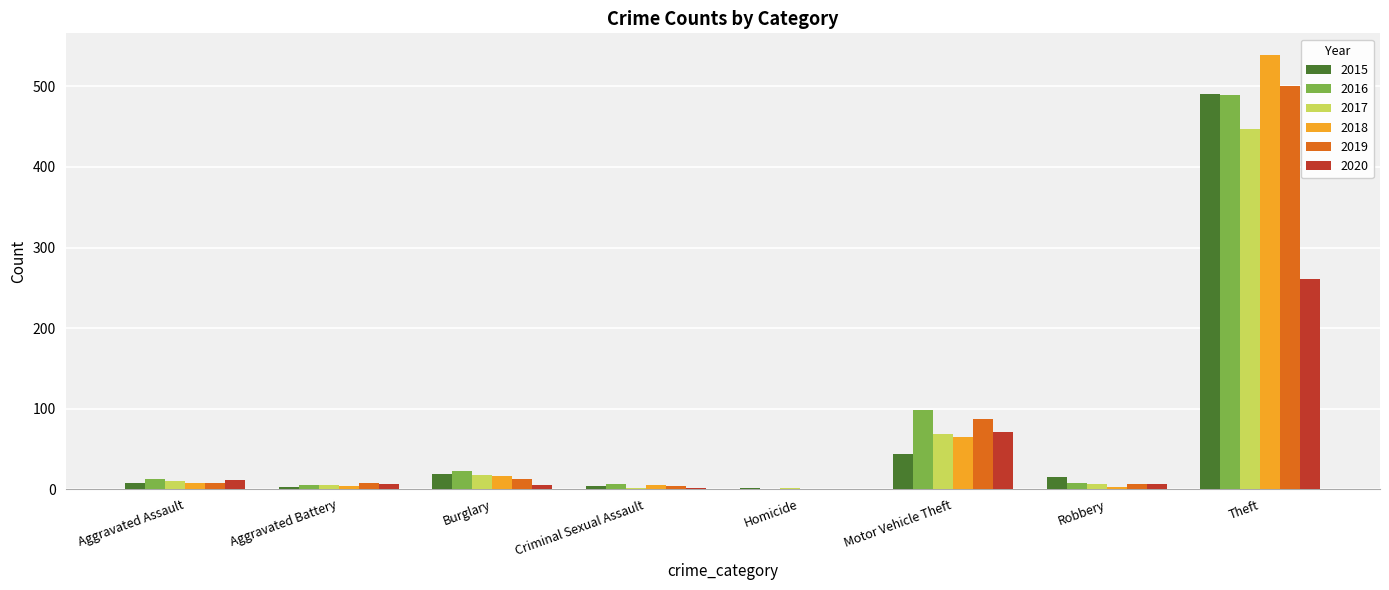

Count the number of data series in this chart.

6